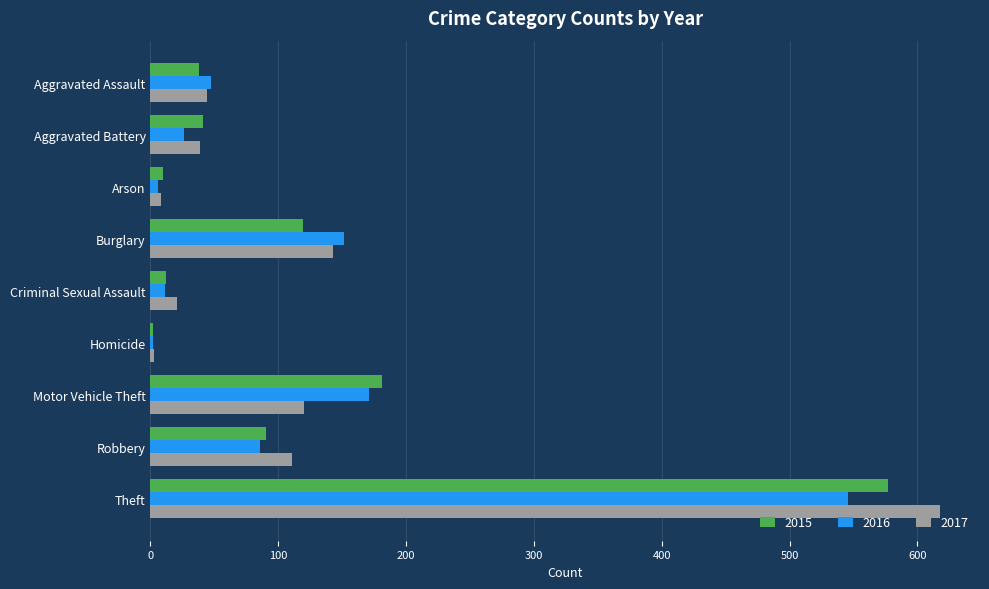

Rank the series by their maximum value, from highest to lowest.

2017, 2015, 2016